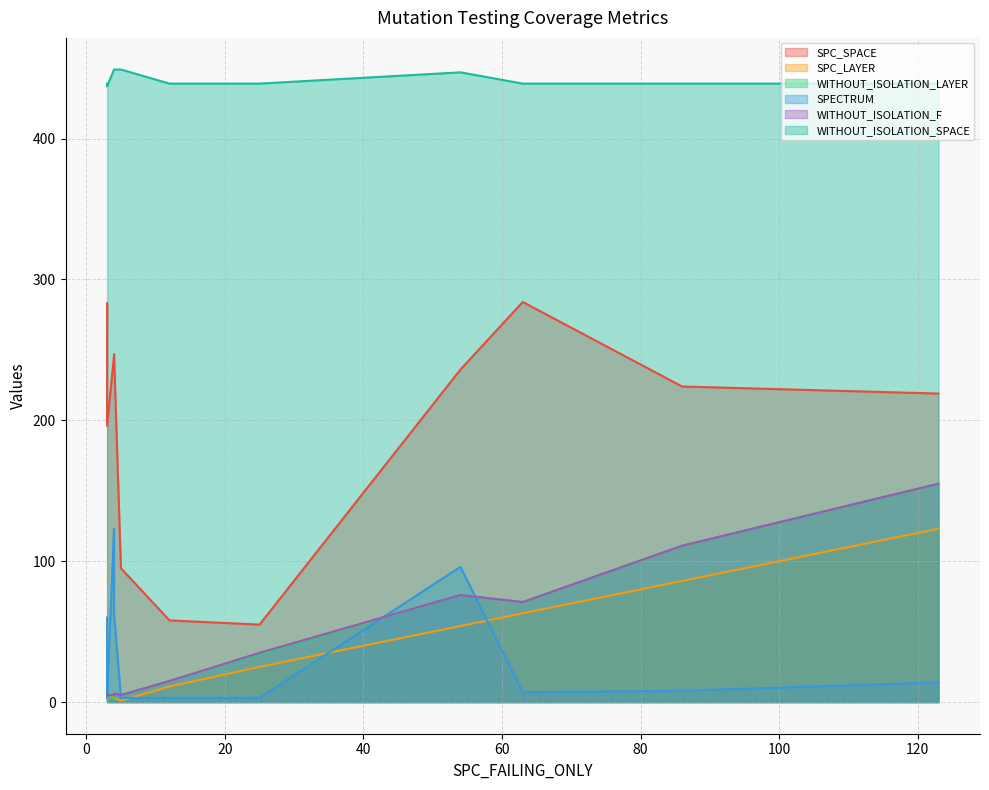

What is the value of the SPC_LAYER point at the 5th from the left?

2